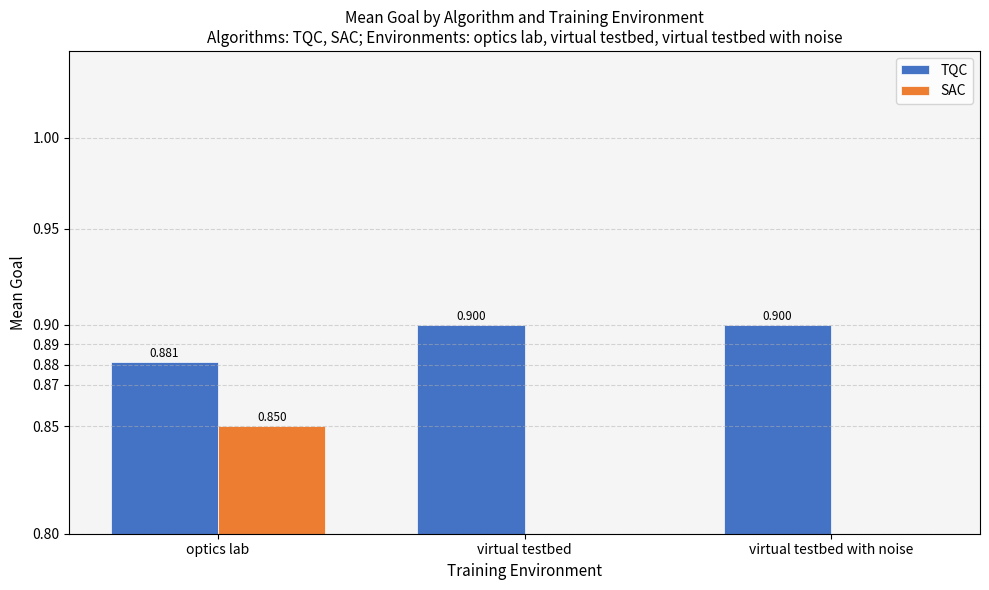

What is the label of the 3rd bar from the left?

virtual testbed with noise